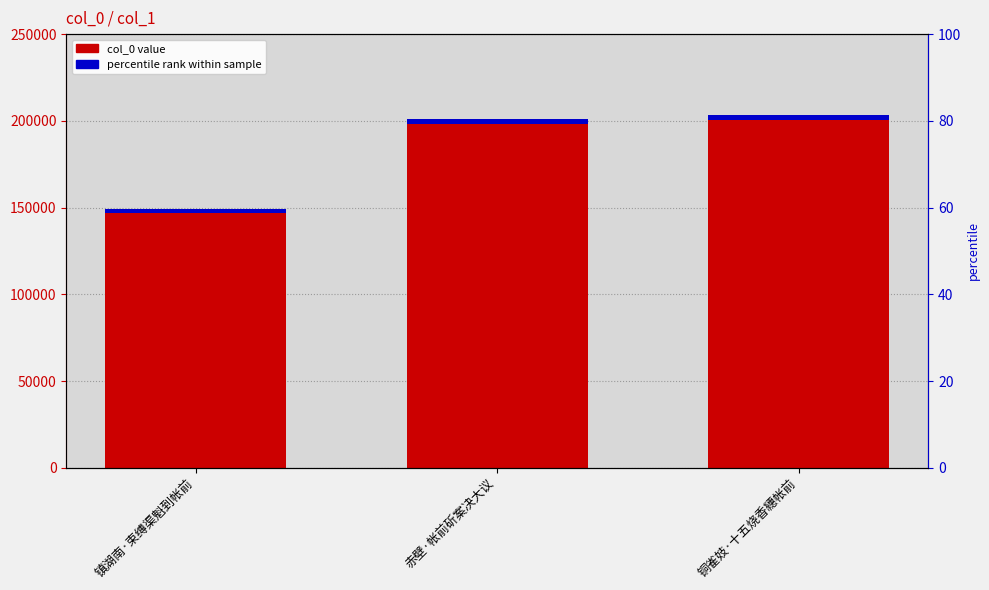

Approximately how many times larger is the value at 赤壁·帐前斫案决大议 compared to 铜雀妓·十五烧香繐帐前?

1.0